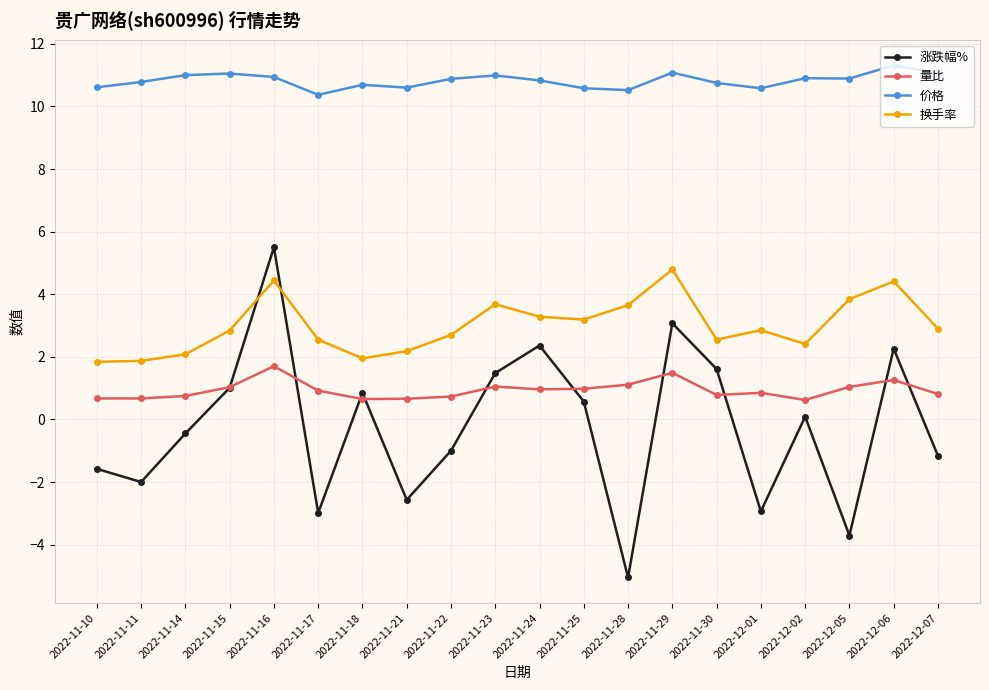

What value does the 量比 series have at 2022-11-11?

0.7